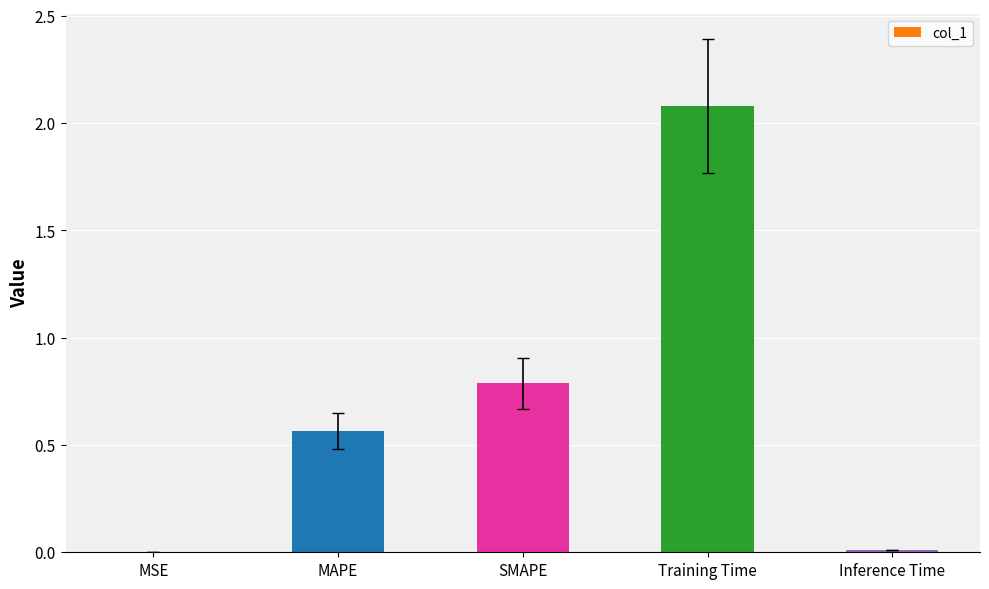

Where is the data nearest to the value 1?

SMAPE